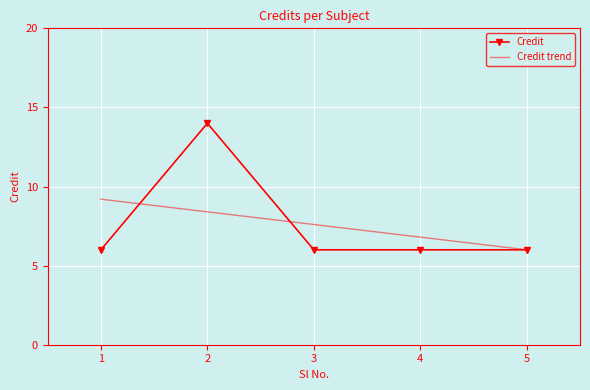

What is the maximum value for Credit trend?

9.2